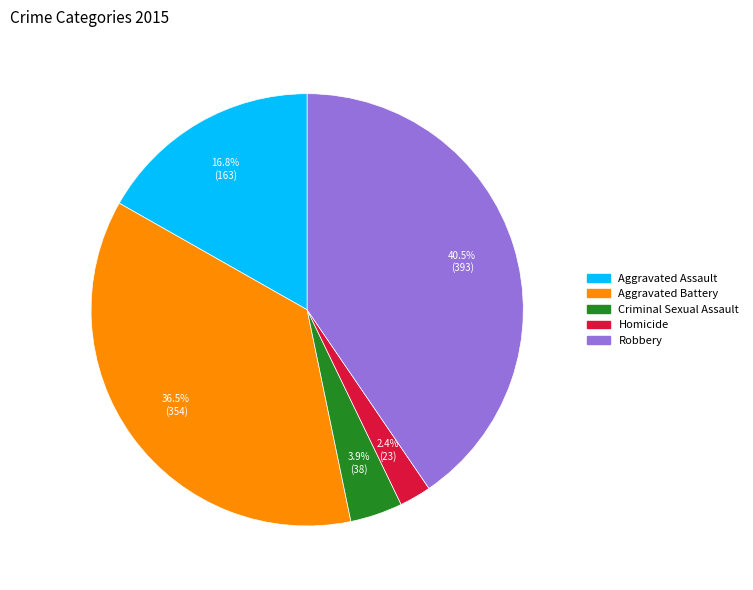

Rank the categories by value from lowest to highest.

Homicide, Criminal Sexual Assault, Aggravated Assault, Aggravated Battery, Robbery